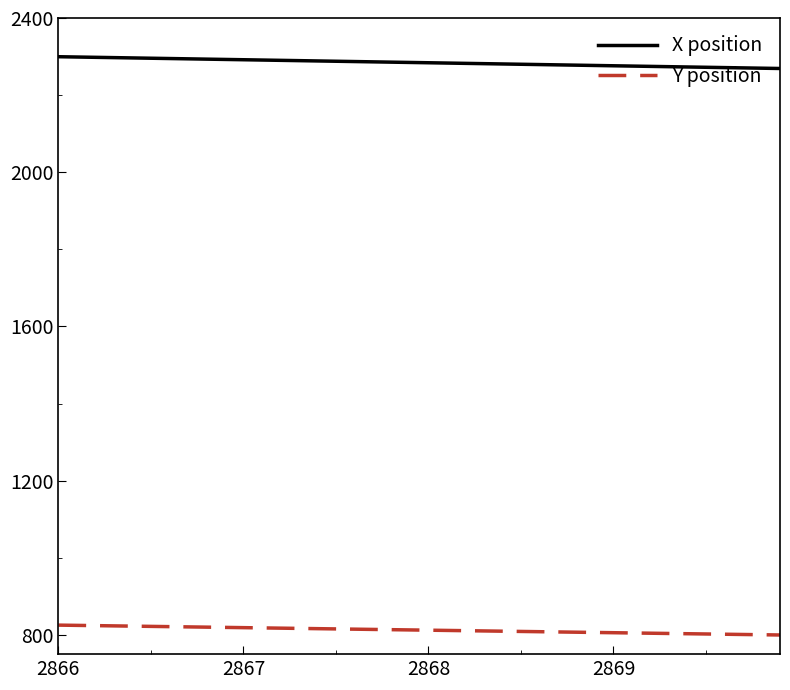

List the series in order of their peak value, lowest first.

Y position, X position